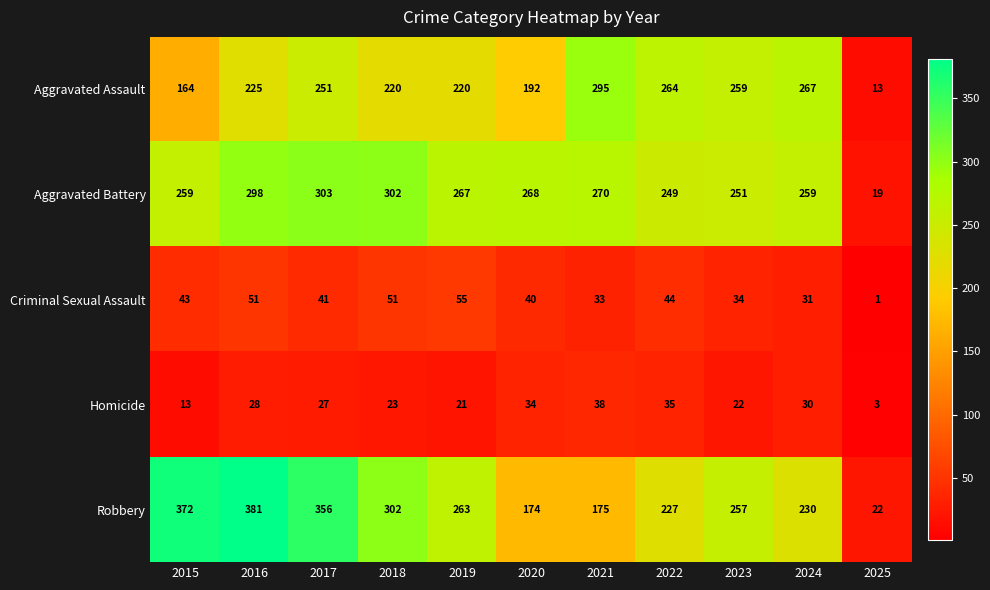

What is the spread (max minus min) of values at 2025?

21